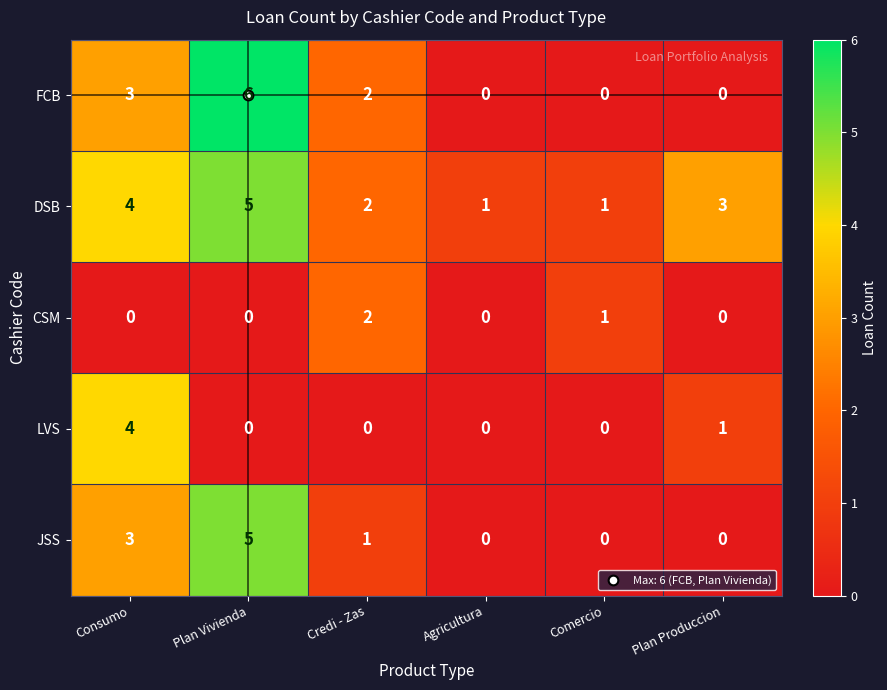

What is the difference between the LVS values at Plan Produccion and Consumo?

3